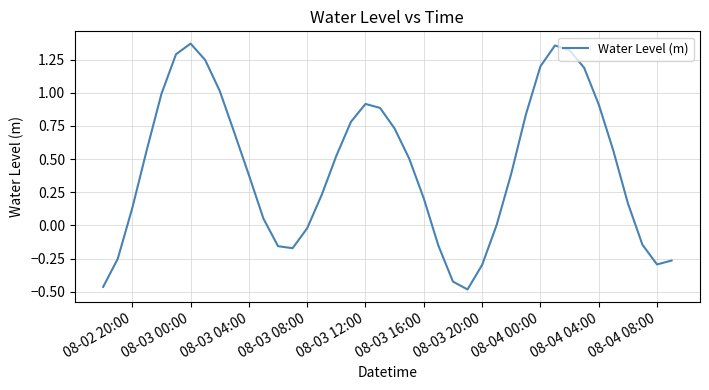

Is it true that the value at 08-04 08:00 is -0.3?

True